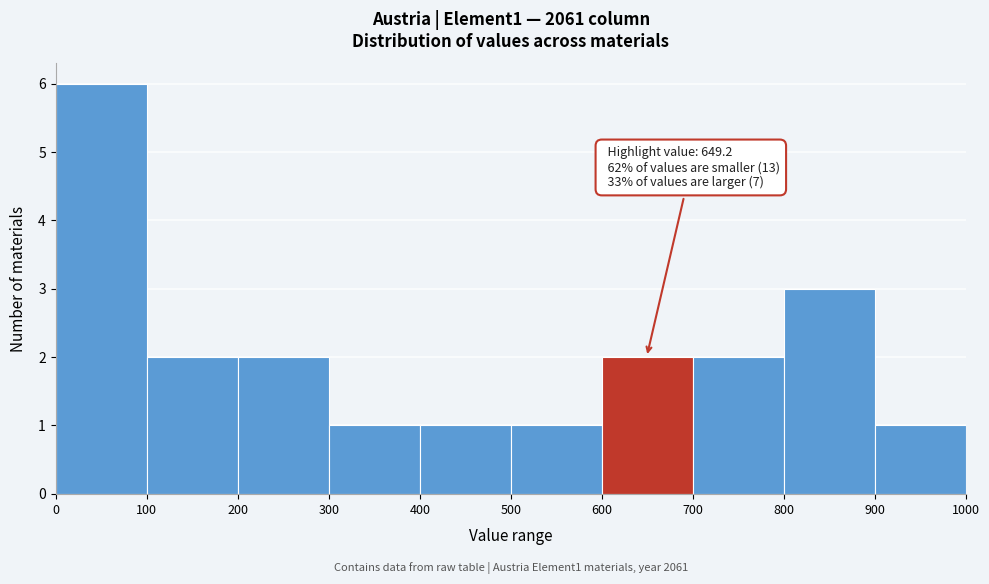

Over which range of the x-axis is the bar tallest?

0 to 100